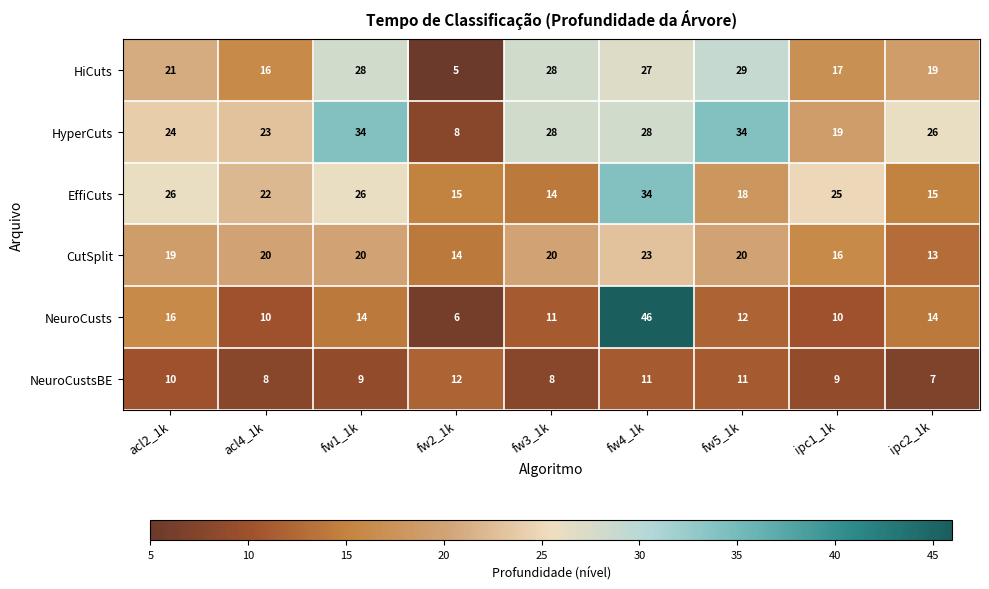

Which series has the largest range (max minus min)?

NeuroCusts